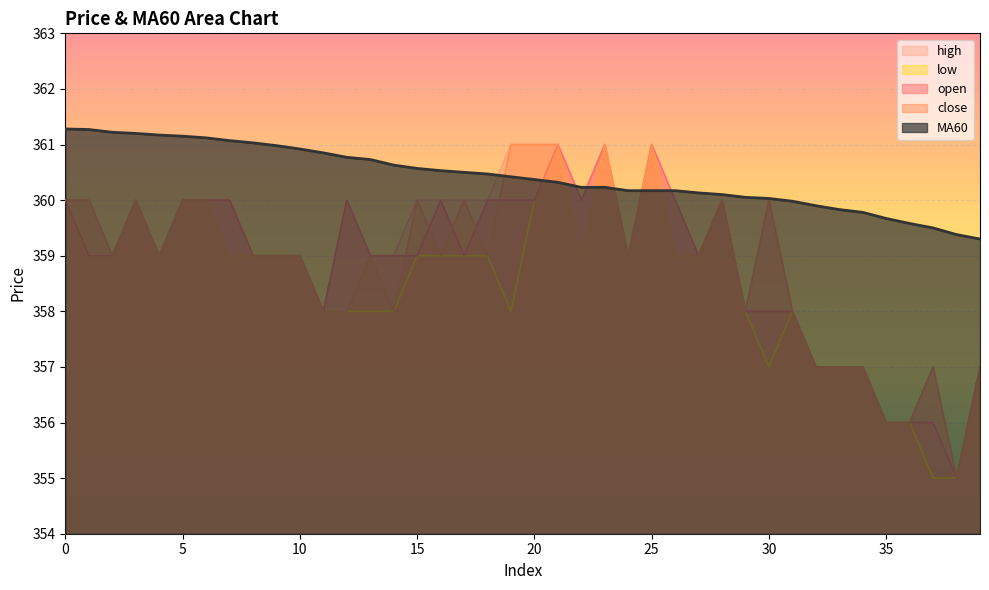

What is the difference between the maximum and minimum values in the open series?

6.0